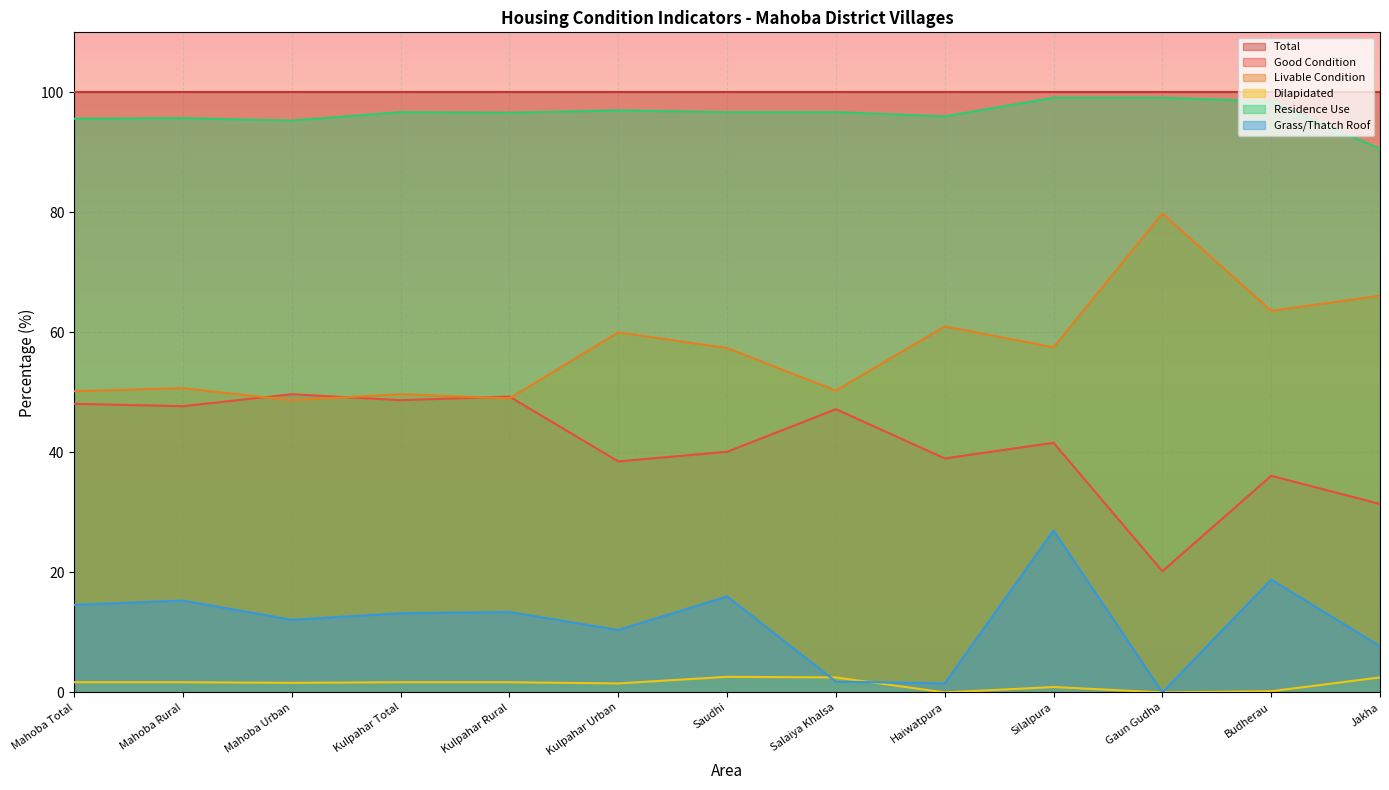

What is the difference between the highest and lowest values at Gaun Gudha?

100.0